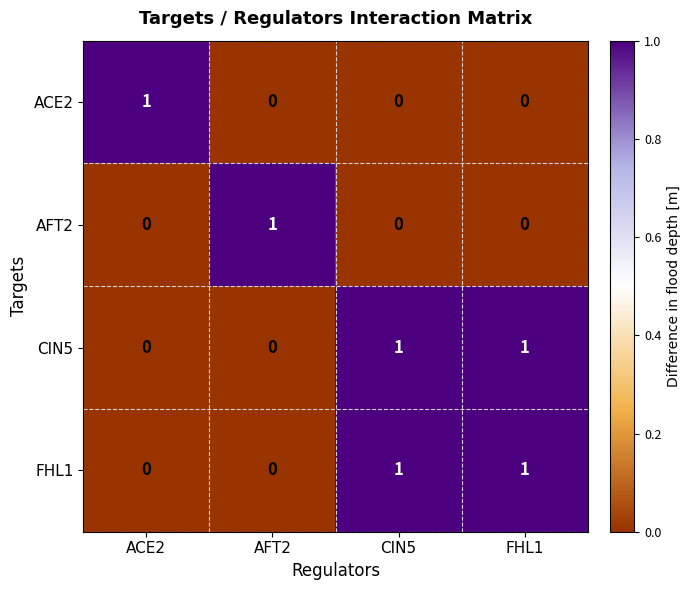

Count the AFT2 values in the range 0 to 1.

4